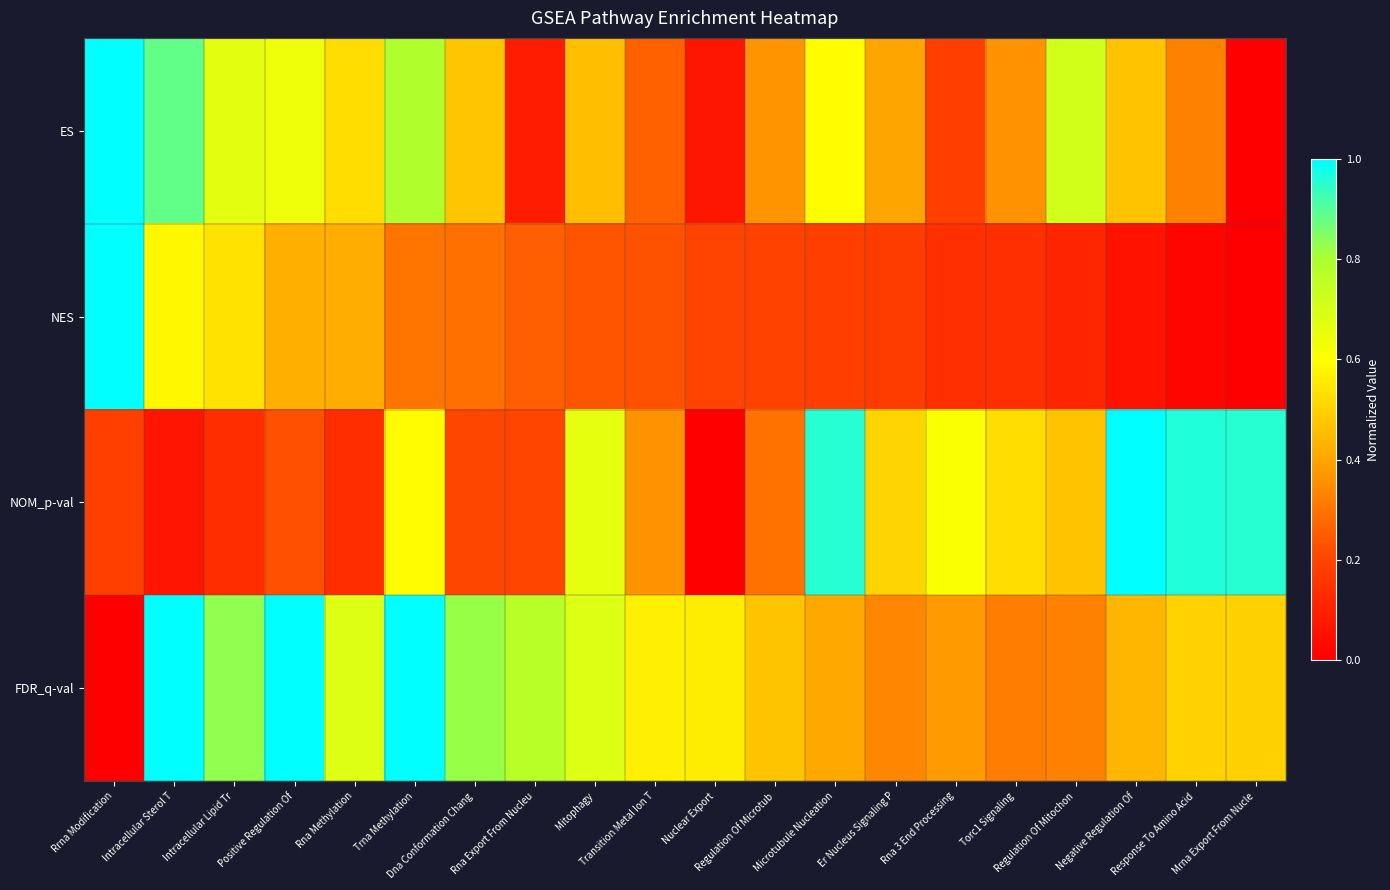

What is the greatest value displayed?

1.0